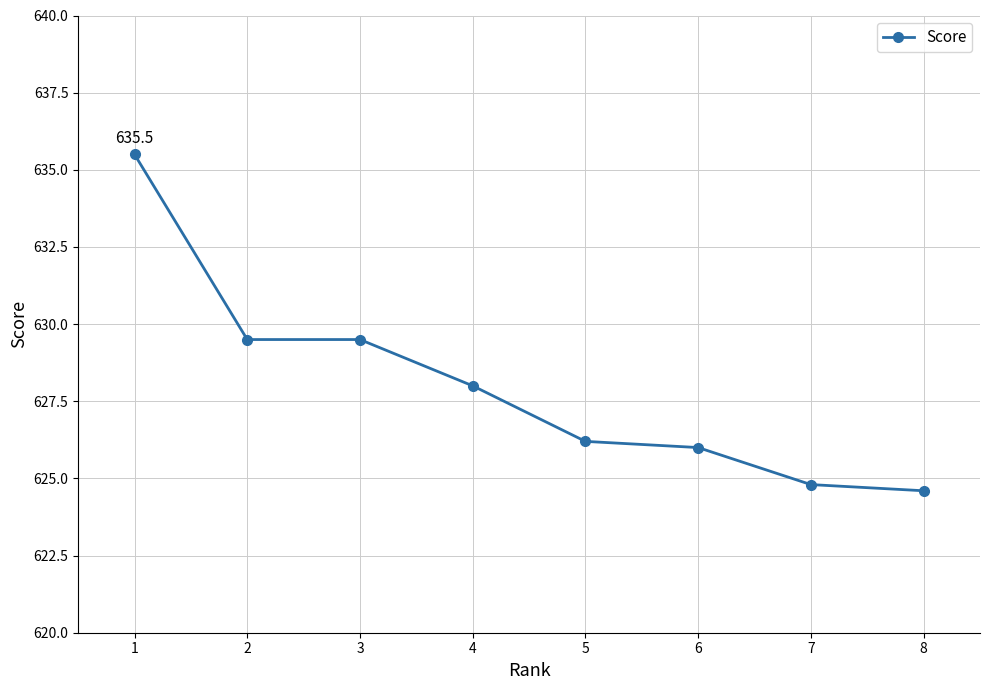

What is the ratio of the value at 5 to the value at 7?

1.0